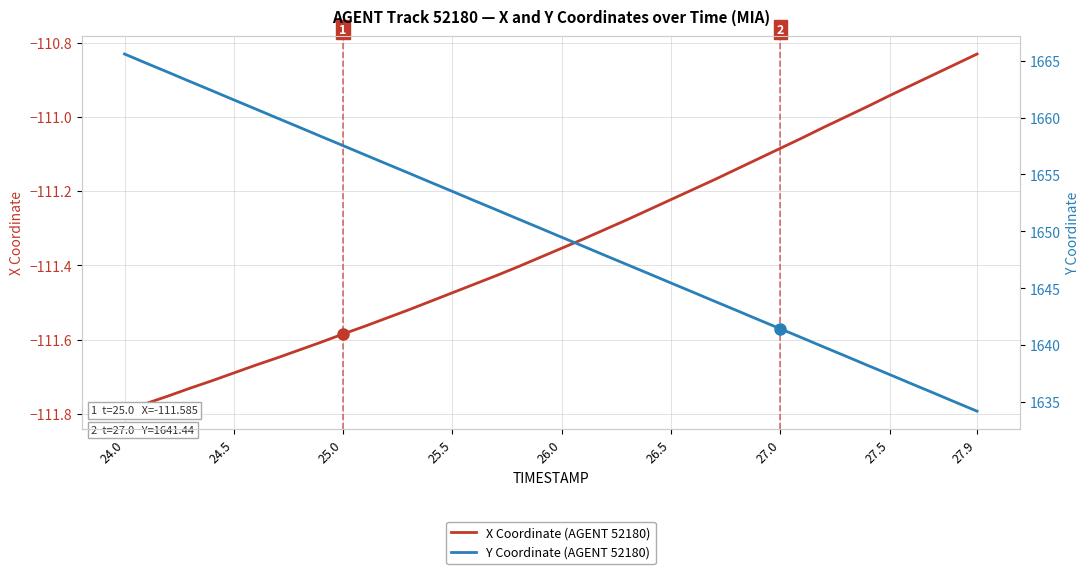

What are all the series names shown in the legend?

X Coordinate (AGENT 52180), Y Coordinate (AGENT 52180)